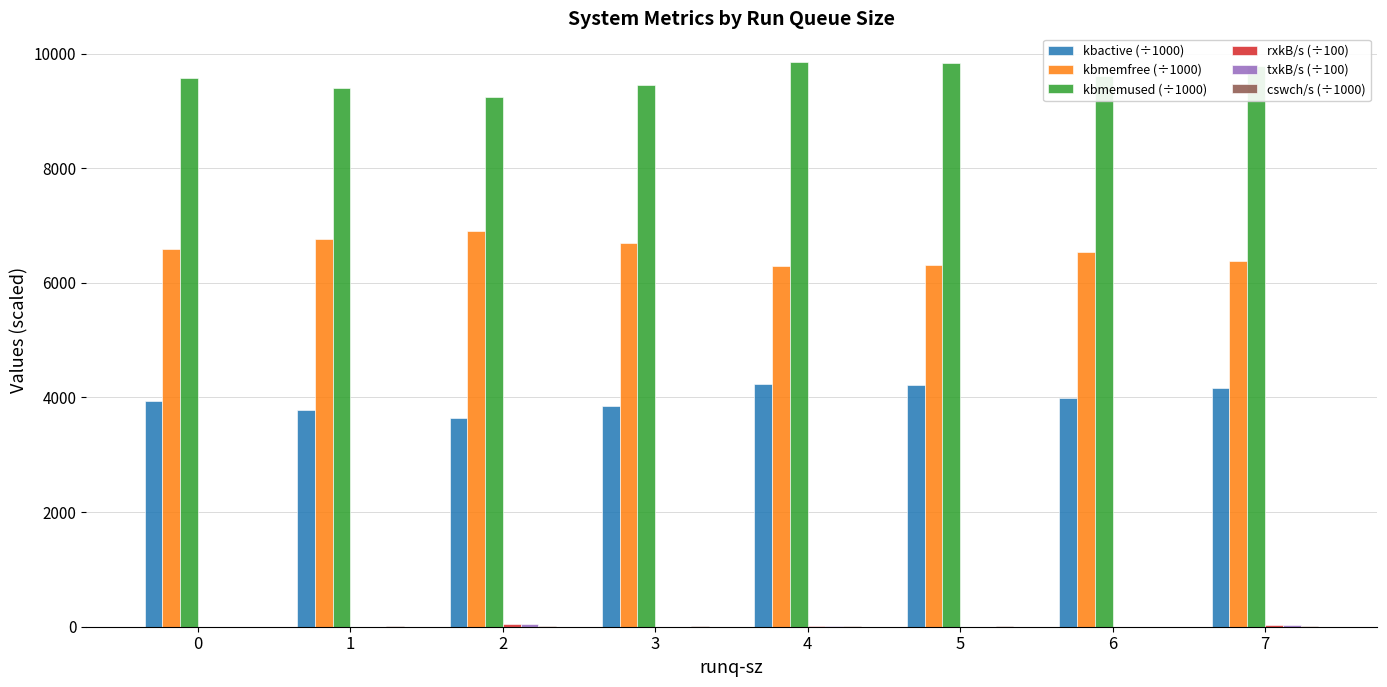

What is the maximum value shown in the chart?

9861.6